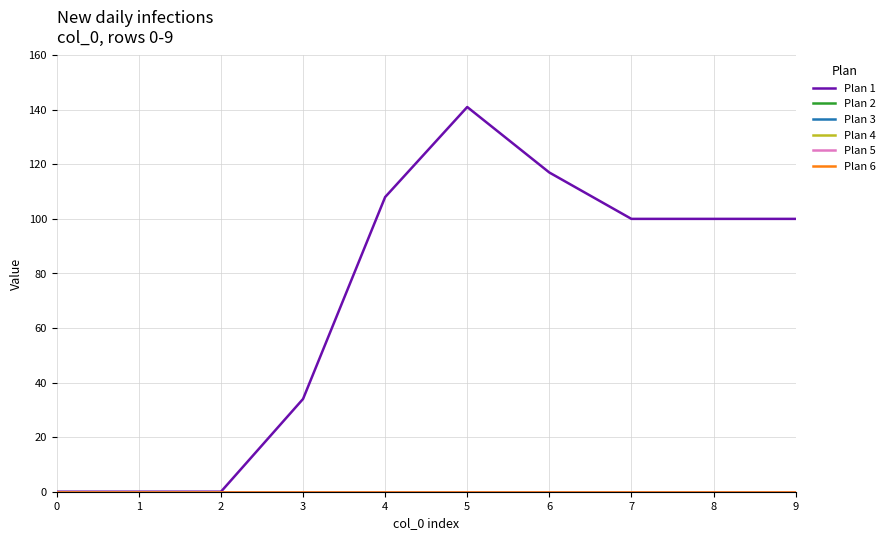

Rank the series by their maximum value, from highest to lowest.

Plan 1, Plan 2, Plan 3, Plan 4, Plan 5, Plan 6